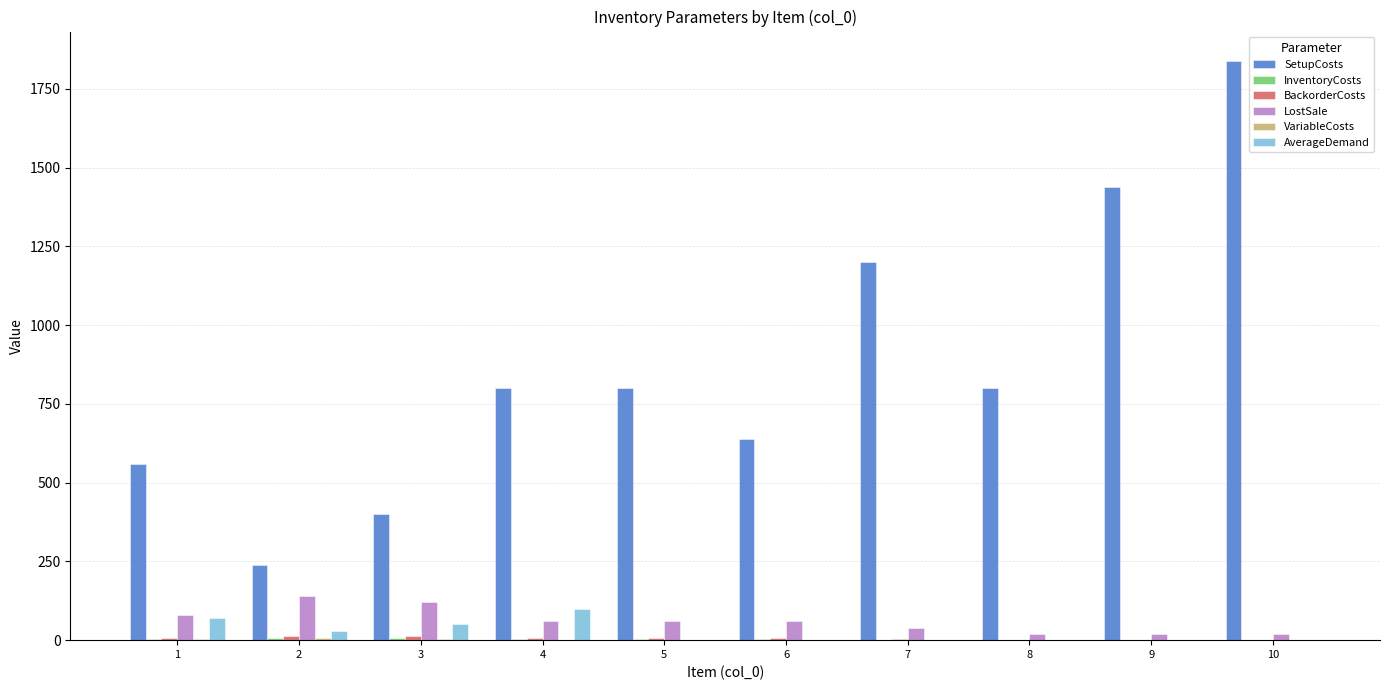

The value of LostSale at 3 is 120. True or false?

True